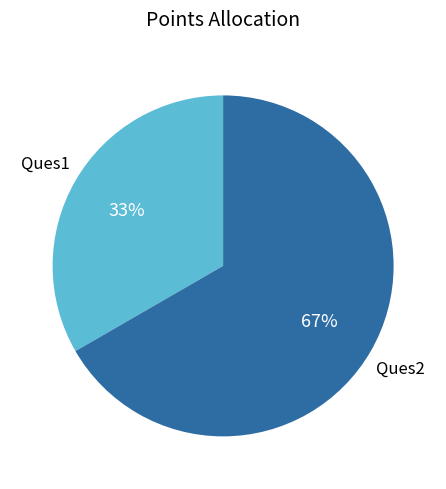

What is the ratio of the value at Ques1 to the value at Ques2?

0.5